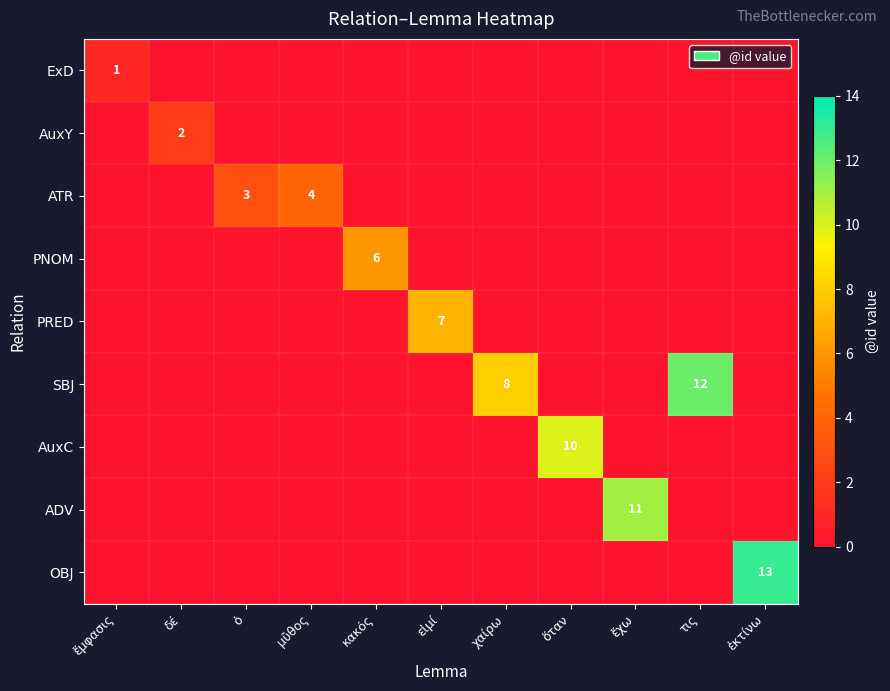

What is the difference between the highest and lowest values at ἔμφασις?

1